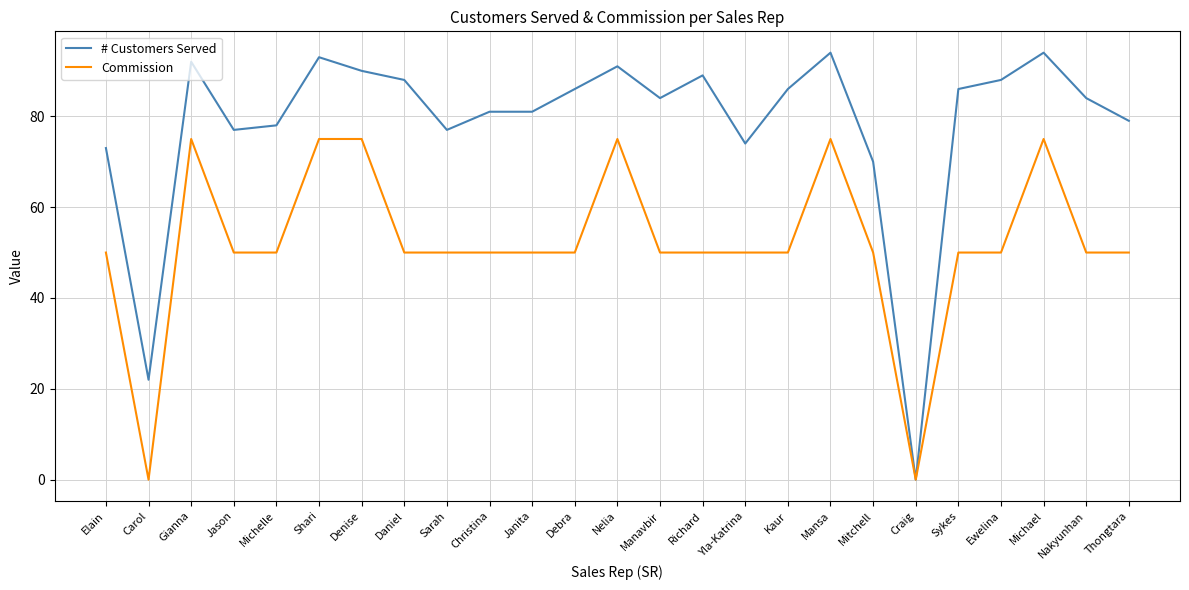

What is the highest value of the Commission series?

75